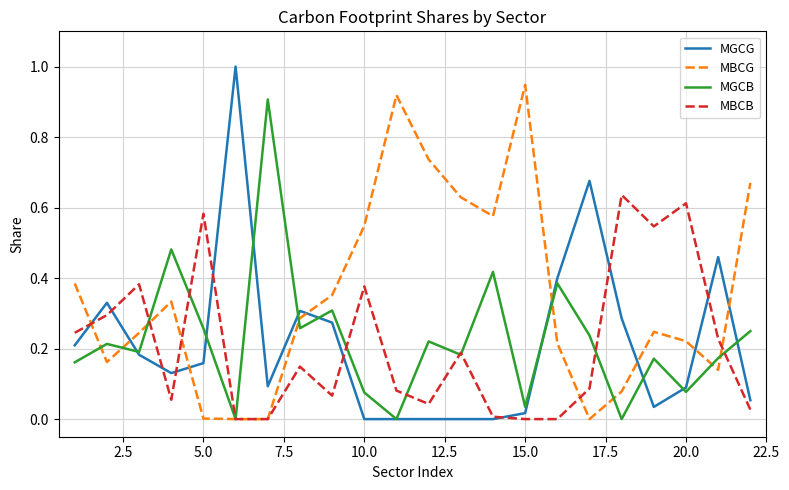

What is the greatest value displayed?

1.0